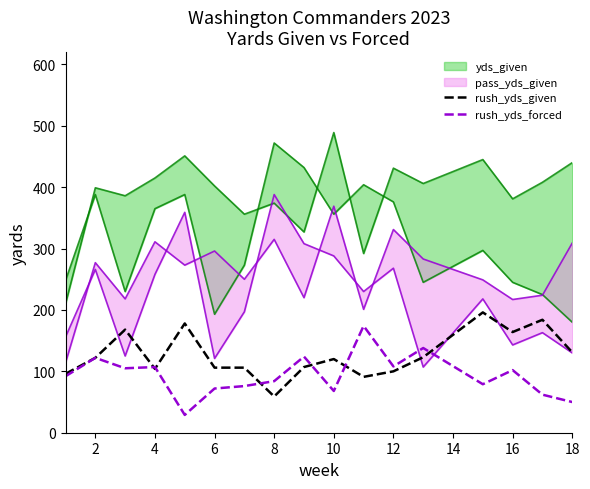

What is the maximum value for rush_yds_given?

196